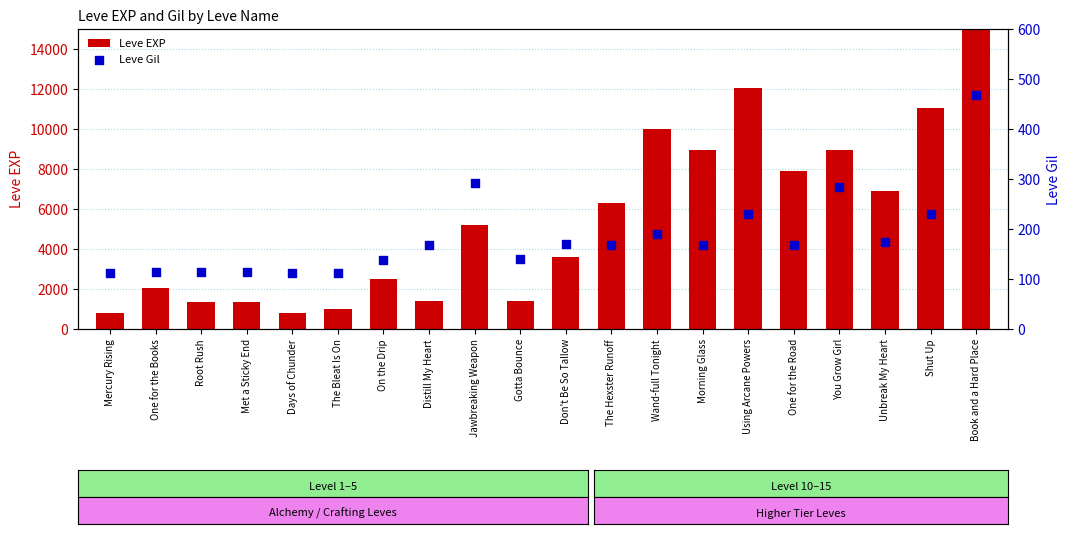

Which series reaches the maximum Y coordinate?

Leve EXP